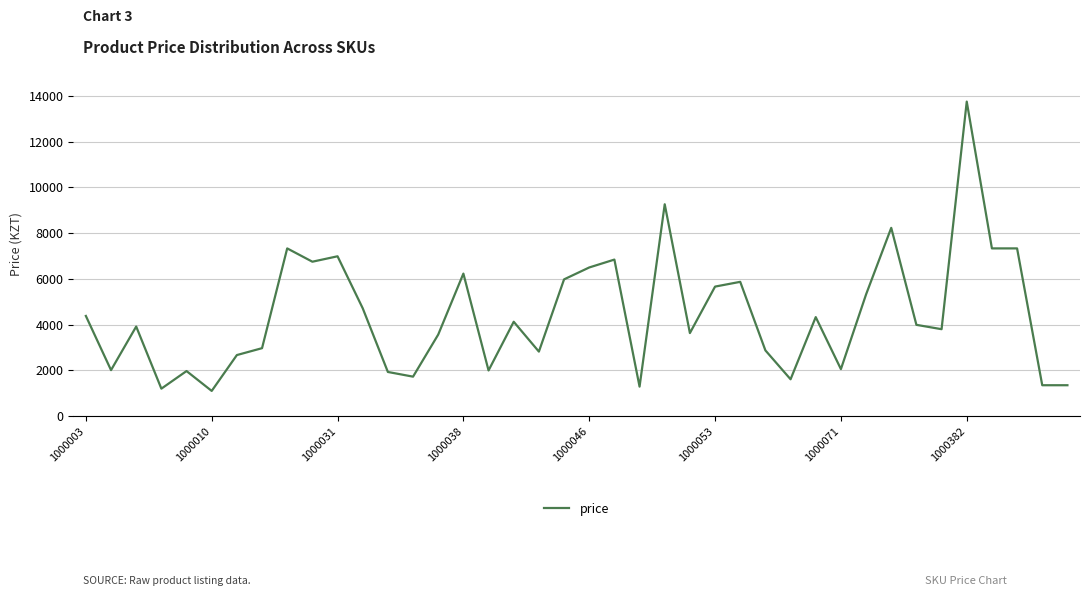

What is the minimum value shown in the chart?

1101